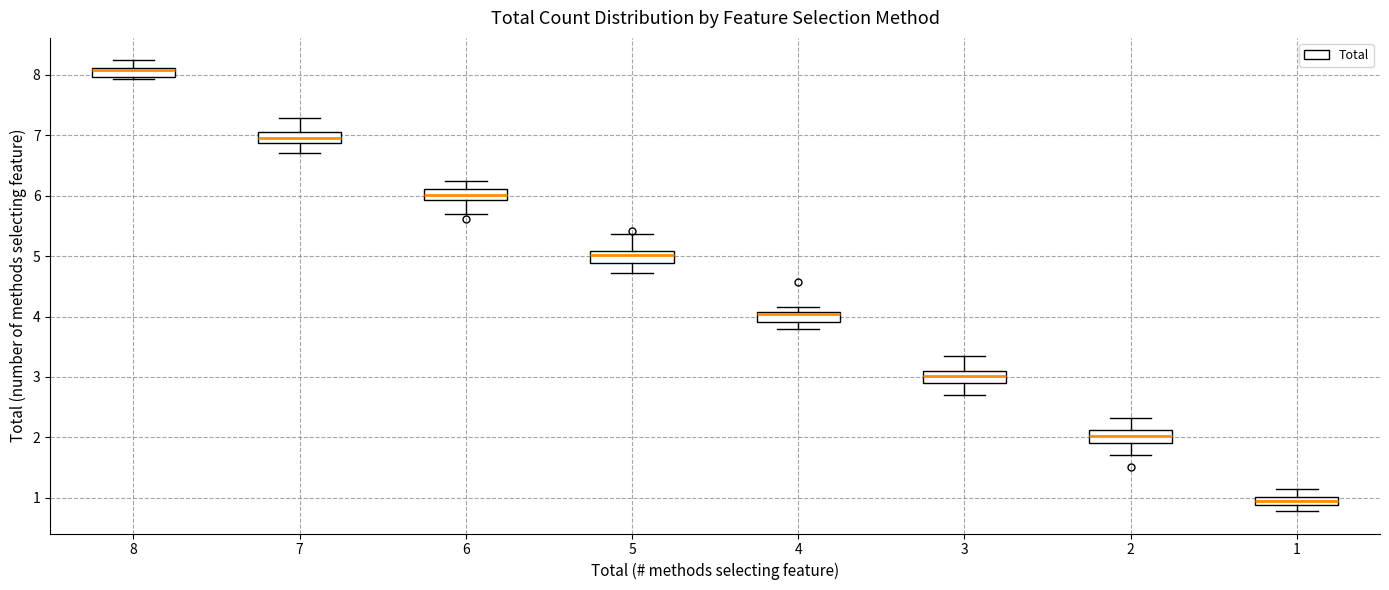

Where is the lower edge of the box at x = 7 on the y-axis? The values are not printed on the chart, so give them approximately, as read against the axis.

6.9